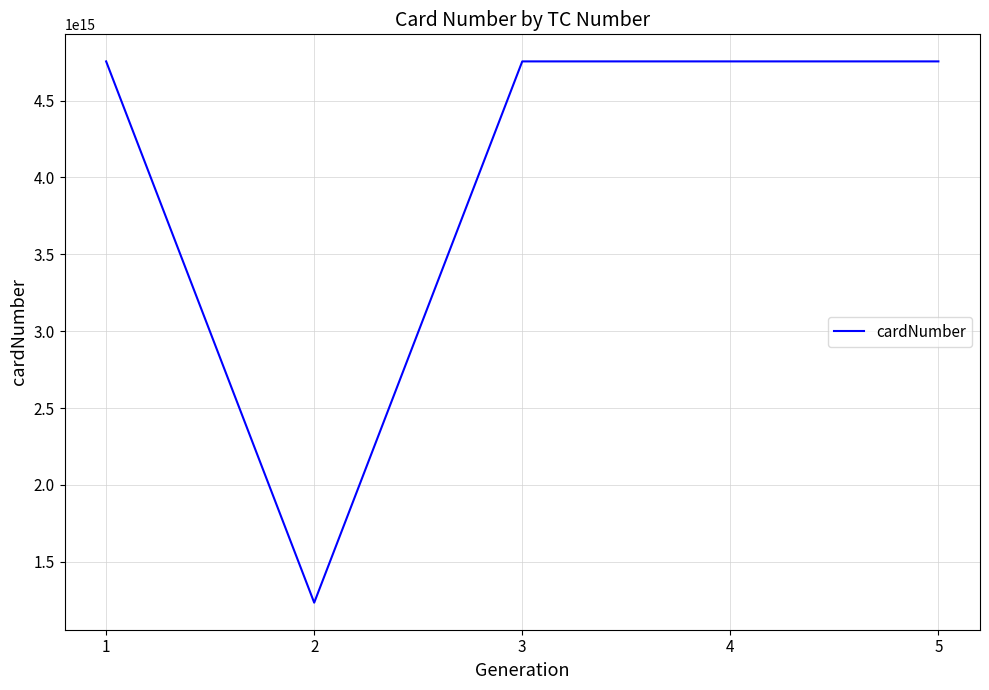

Does the chart display data point markers on the line(s)?

No